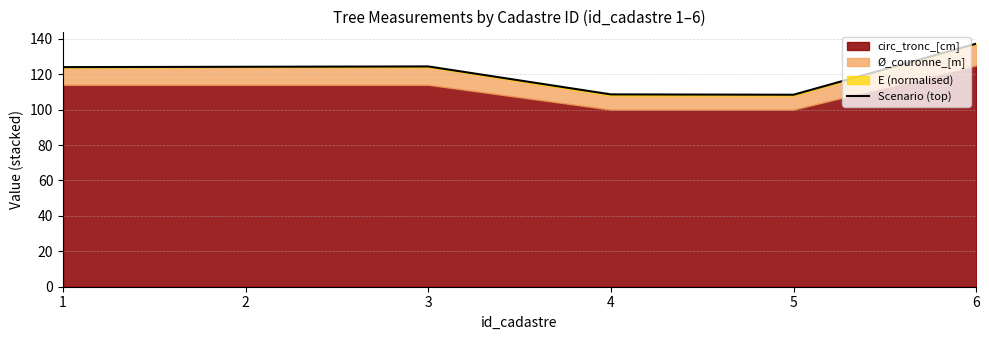

Reading right to left, list all the values displayed in this chart.

137.2	108.4	108.6	124.4	124.2	124.0